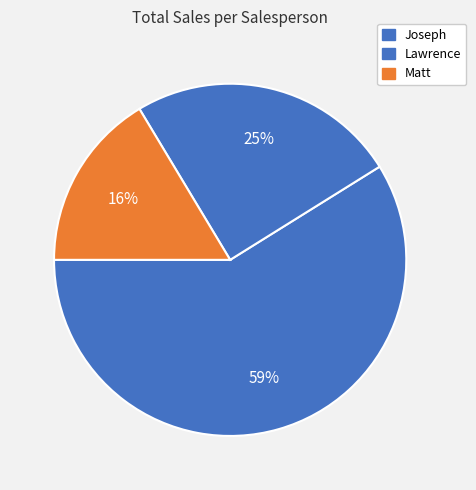

To the nearest percent, what portion does Joseph represent?

59%